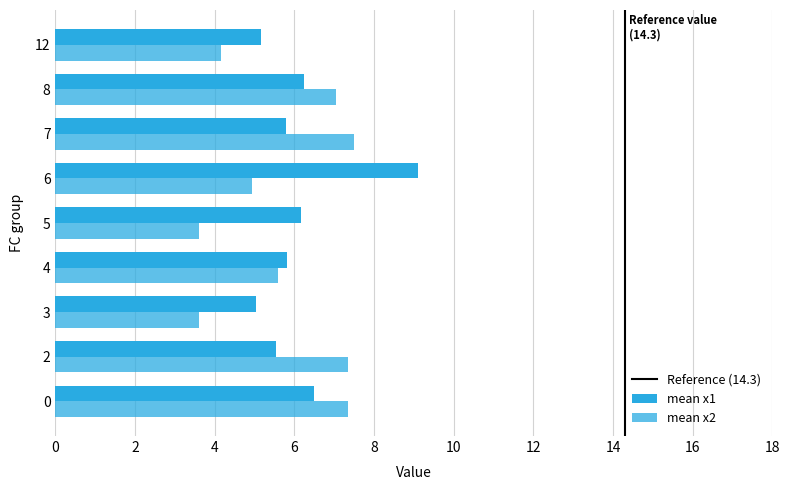

How many distinct data groups are displayed?

2